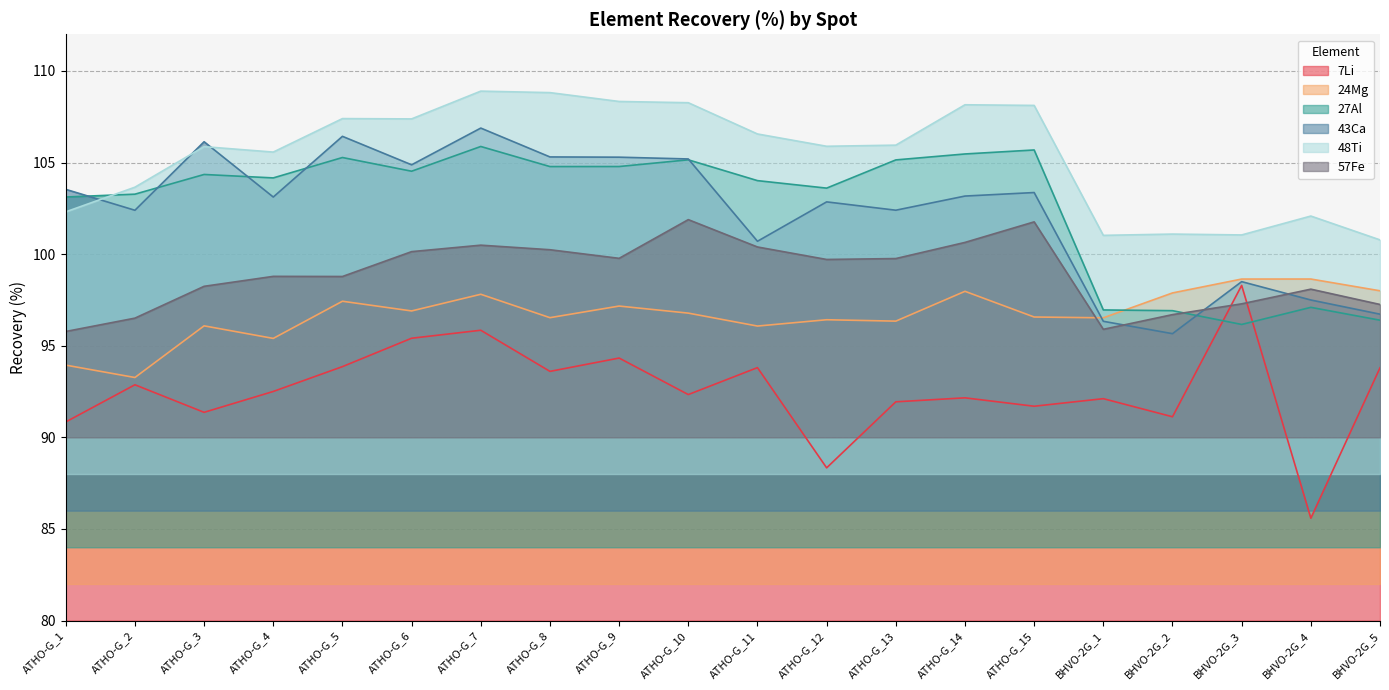

What is the average value of the 7Li series?

92.6